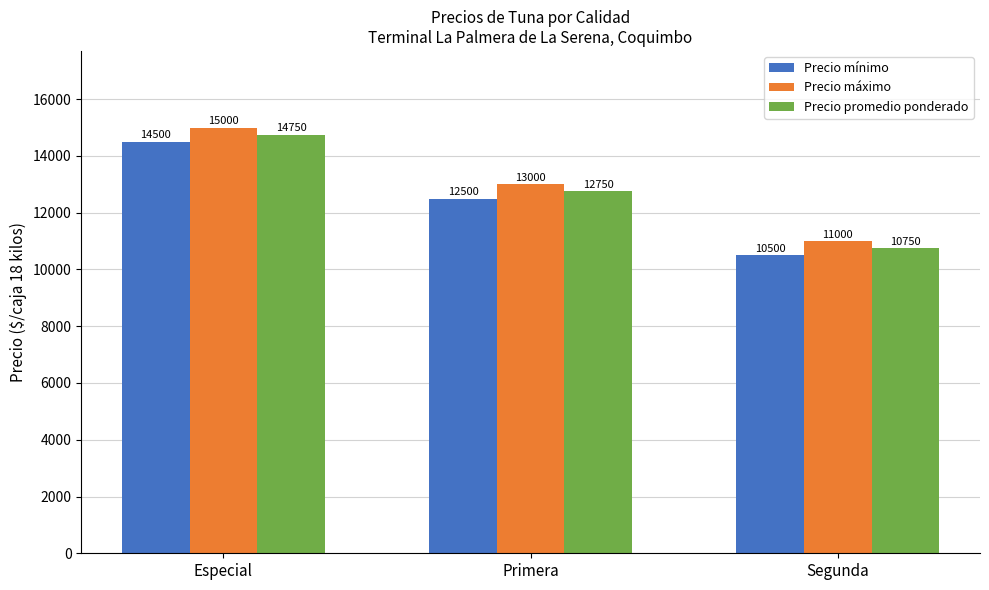

What is the label of the 3rd bar from the left?

Segunda